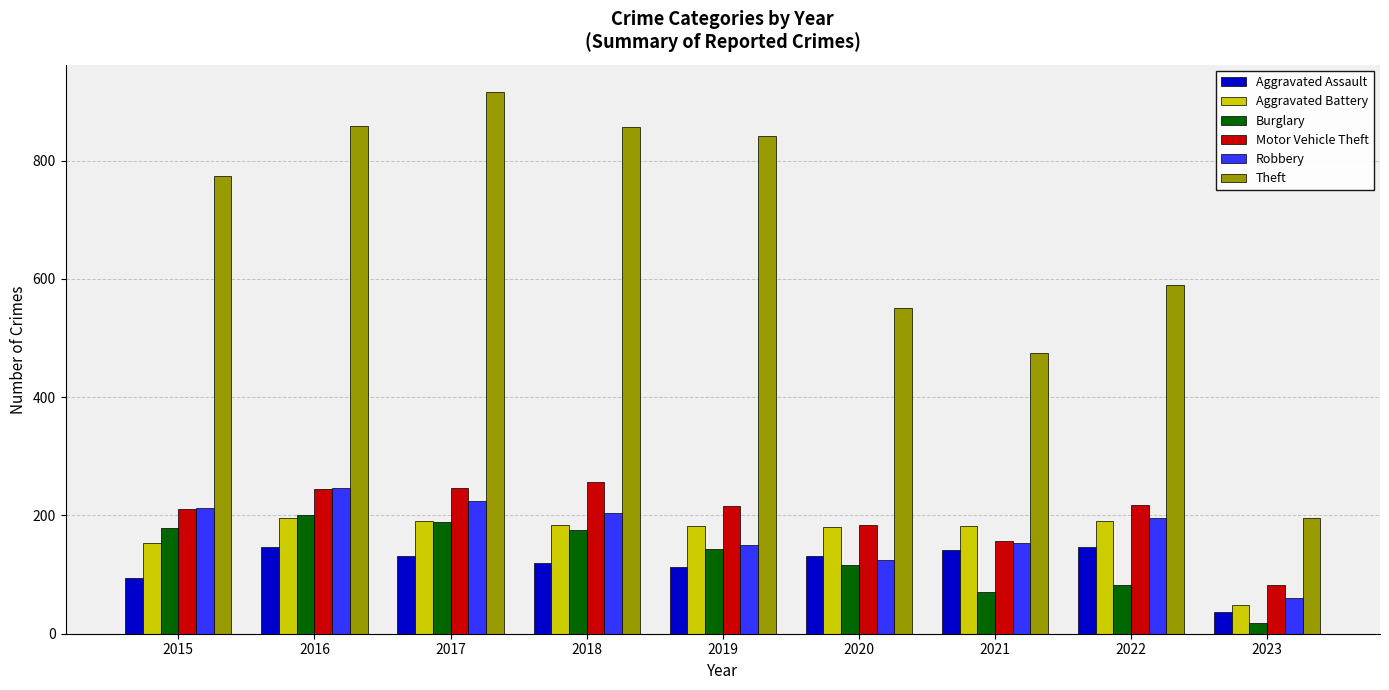

At 2023, list the series in order from smallest to largest.

Burglary, Aggravated Assault, Aggravated Battery, Robbery, Motor Vehicle Theft, Theft